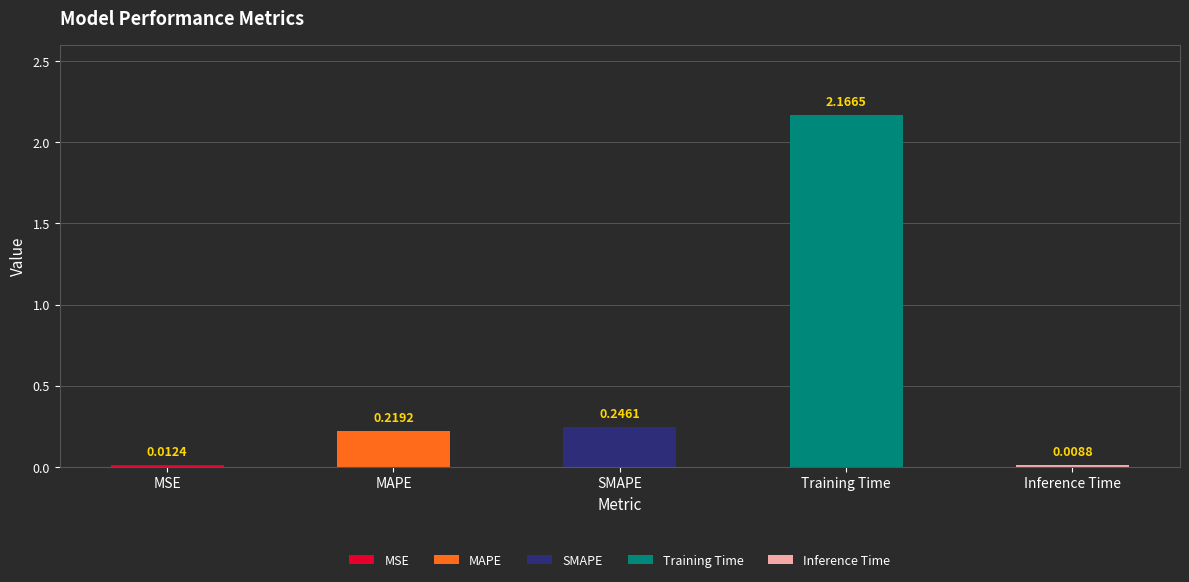

Which category has the lowest value across all series?

Inference Time